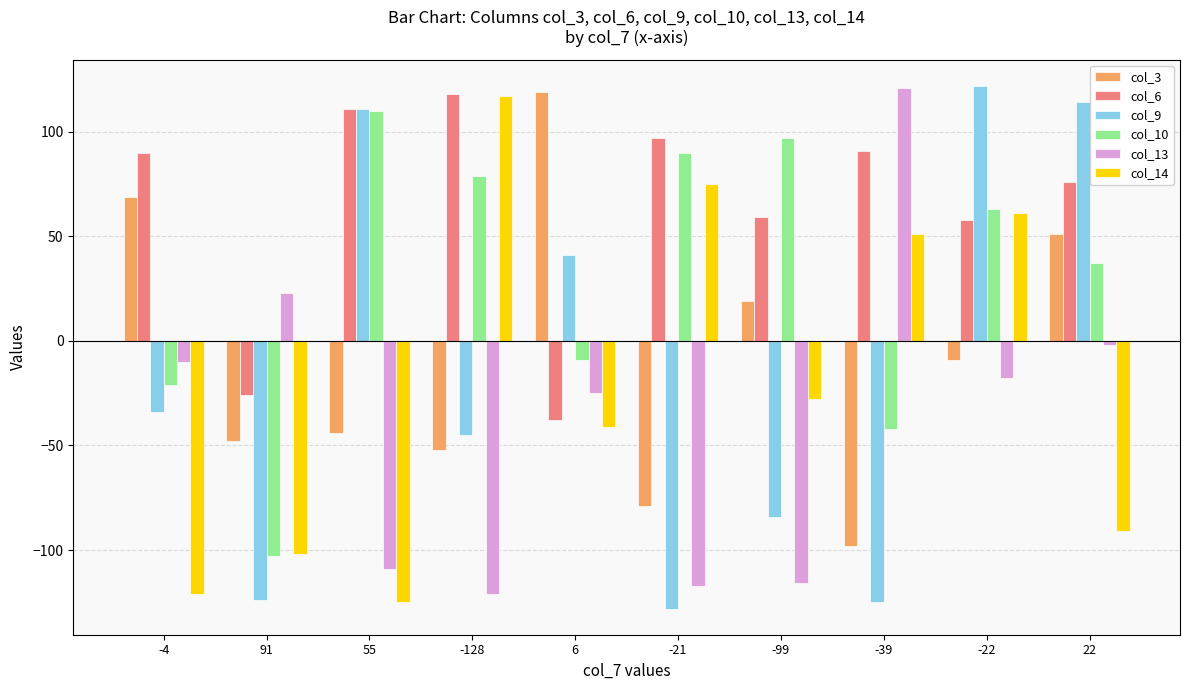

How many values in col_10 are below zero?

4